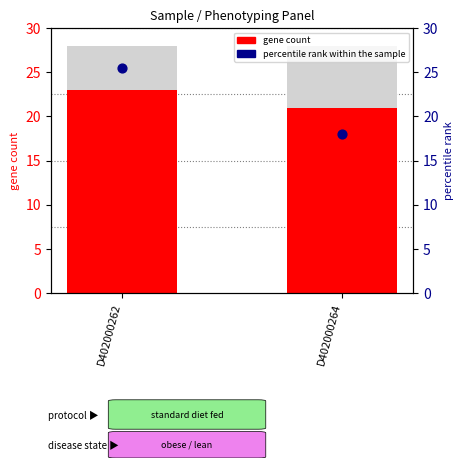

At which category is the sum across all series the highest?

D402000262